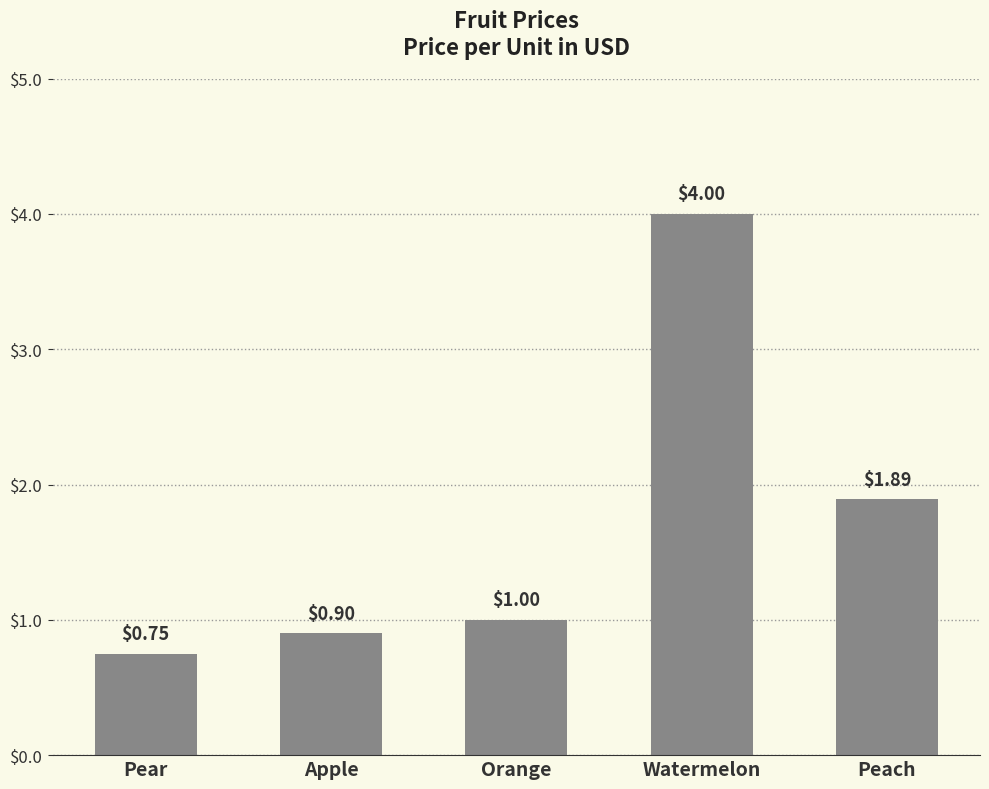

At which label is the value closest to 2?

Peach